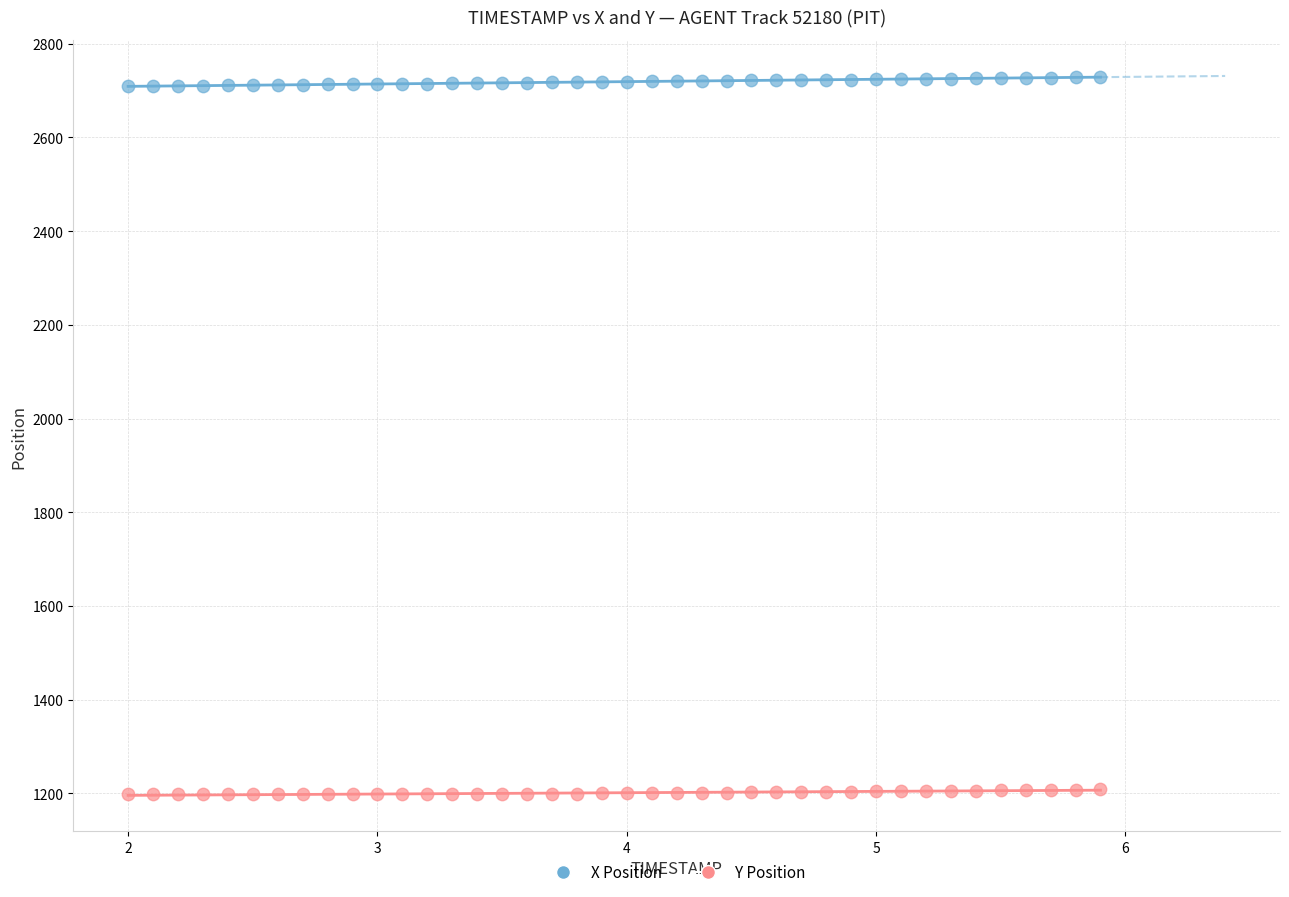

Which series has the largest Y range (max minus min)?

X Position